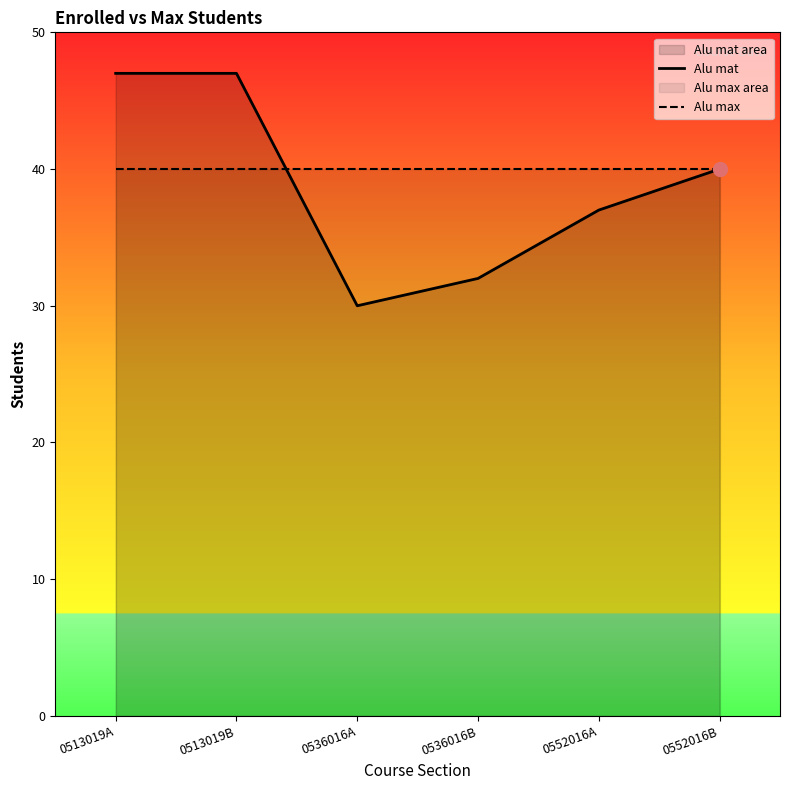

Which has a higher value, 0513019B or 0513019A?

0513019B